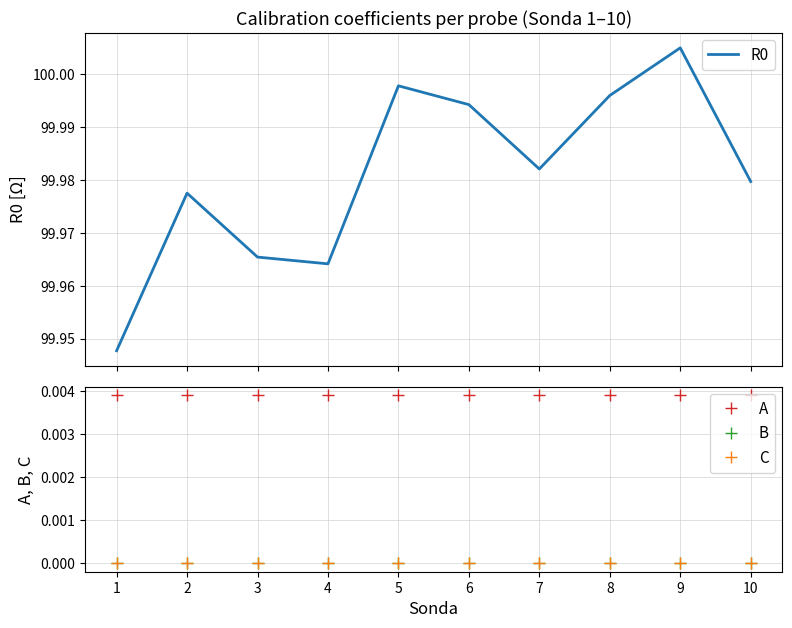

In A, how many points are lower than both neighbors (excluding endpoints)?

3